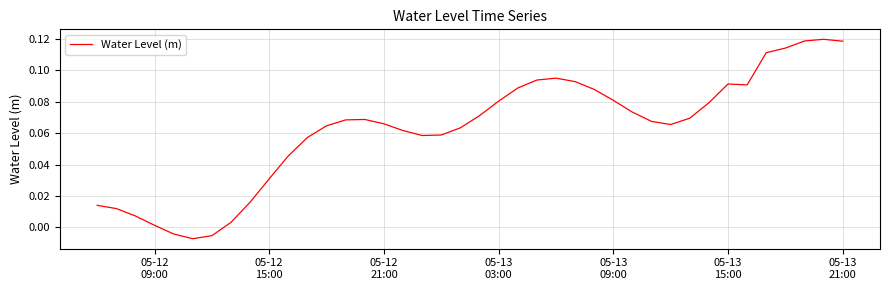

At which label does the data first exceed 0?

05-12
09:00